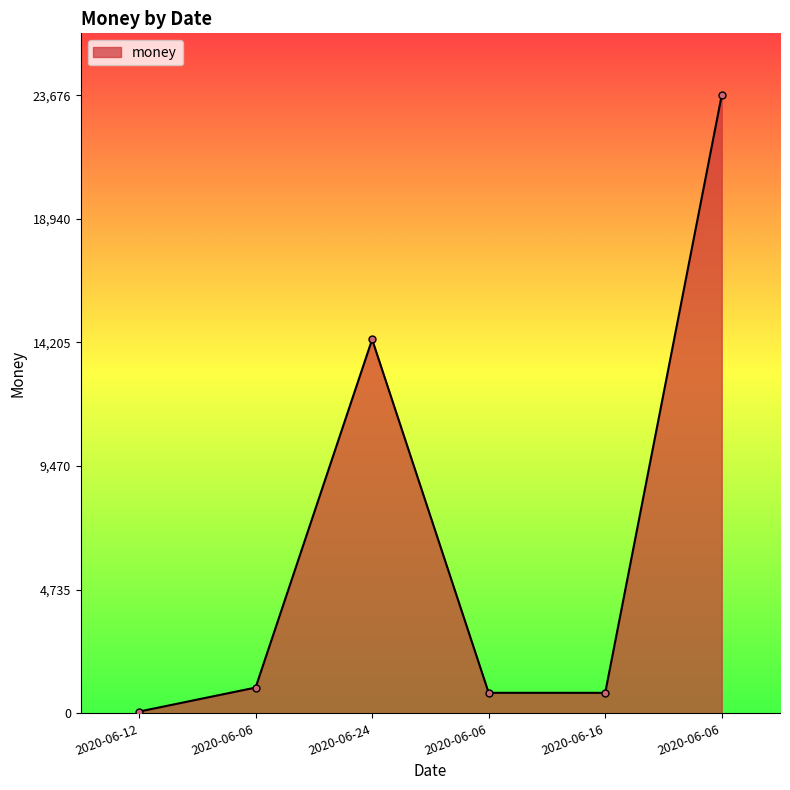

At which label does the data first exceed 987?

2020-06-06